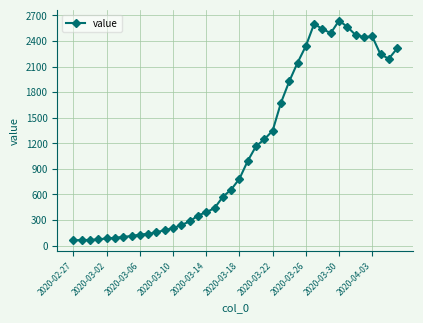

What is the average value?

1124